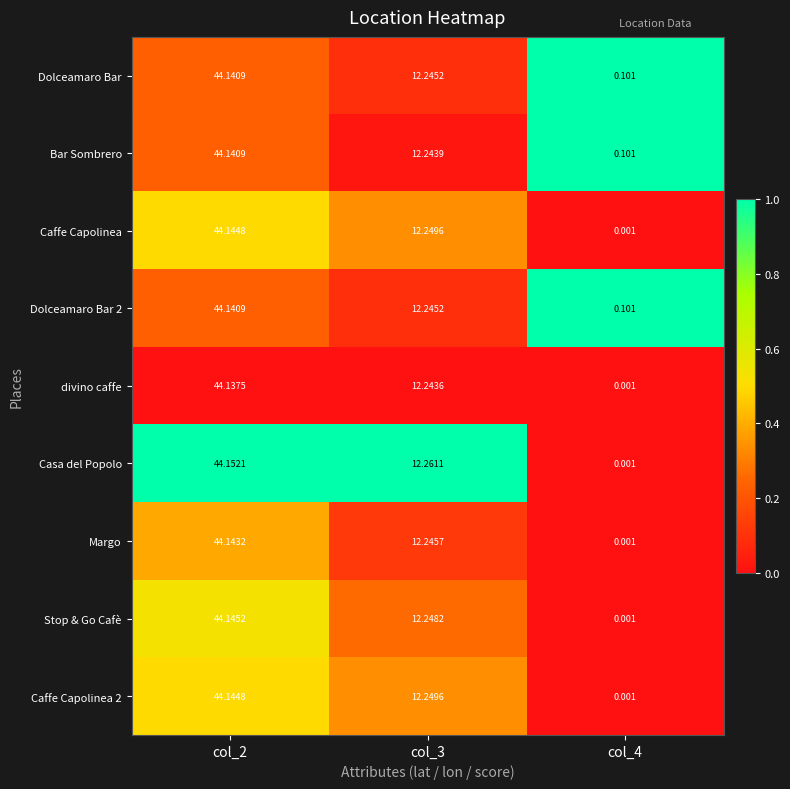

How many values in the Casa del Popolo series are below 12?

1